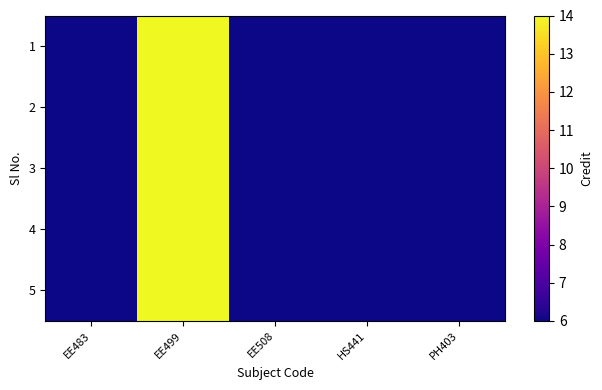

Which has a higher value, PH403 or HS441?

PH403